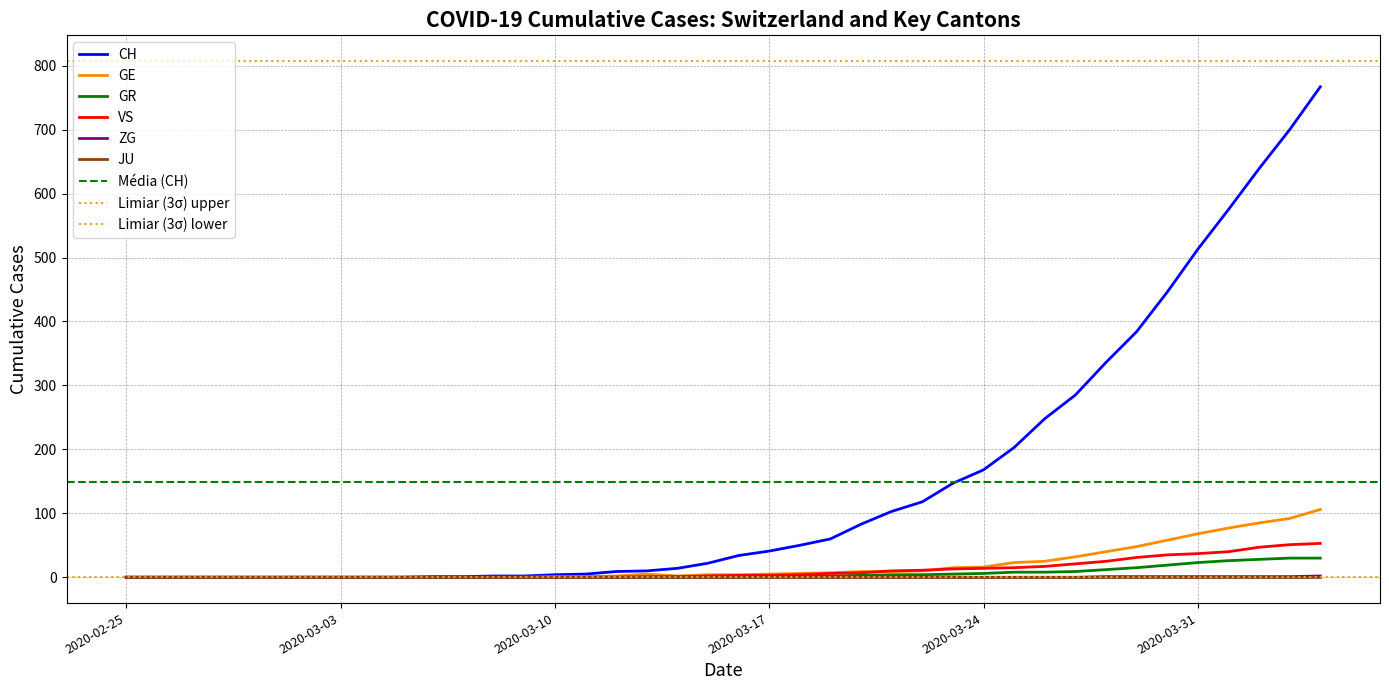

Reading left to right, what are all the values shown in this chart?

CH: 2020-02-25=0	2020-02-26=0	2020-02-27=0	2020-02-28=0	2020-02-29=0	2020-03-01=0	2020-03-02=0	2020-03-03=0	2020-03-04=0	2020-03-05=0	2020-03-06=1	2020-03-07=1	2020-03-08=2	2020-03-09=2	2020-03-10=4	2020-03-11=5	2020-03-12=9	2020-03-13=10	2020-03-14=14	2020-03-15=22	2020-03-16=34	2020-03-17=41	2020-03-18=50	2020-03-19=60	2020-03-20=83	2020-03-21=103	2020-03-22=118	2020-03-23=147	2020-03-24=168	2020-03-25=203	2020-03-26=248	2020-03-27=285	2020-03-28=336	2020-03-29=384	2020-03-30=446	2020-03-31=513	2020-04-01=575	2020-04-02=639	2020-04-03=700	2020-04-04=767
GE: 2020-02-25=0	2020-02-26=0	2020-02-27=0	2020-02-28=0	2020-02-29=0	2020-03-01=0	2020-03-02=0	2020-03-03=0	2020-03-04=0	2020-03-05=0	2020-03-06=0	2020-03-07=0	2020-03-08=0	2020-03-09=0	2020-03-10=1	2020-03-11=1	2020-03-12=2	2020-03-13=5	2020-03-14=2	2020-03-15=4	2020-03-16=4	2020-03-17=5	2020-03-18=6	2020-03-19=7	2020-03-20=9	2020-03-21=9	2020-03-22=10	2020-03-23=15	2020-03-24=16	2020-03-25=23	2020-03-26=25	2020-03-27=32	2020-03-28=40	2020-03-29=48	2020-03-30=58	2020-03-31=68	2020-04-01=77	2020-04-02=85	2020-04-03=92	2020-04-04=106
GR: 2020-02-25=0	2020-02-26=0	2020-02-27=0	2020-02-28=0	2020-02-29=0	2020-03-01=0	2020-03-02=0	2020-03-03=0	2020-03-04=0	2020-03-05=0	2020-03-06=0	2020-03-07=0	2020-03-08=0	2020-03-09=0	2020-03-10=0	2020-03-11=0	2020-03-12=0	2020-03-13=0	2020-03-14=0	2020-03-15=0	2020-03-16=1	2020-03-17=1	2020-03-18=1	2020-03-19=2	2020-03-20=3	2020-03-21=4	2020-03-22=4	2020-03-23=5	2020-03-24=6	2020-03-25=8	2020-03-26=8	2020-03-27=9	2020-03-28=12	2020-03-29=15	2020-03-30=19	2020-03-31=23	2020-04-01=26	2020-04-02=28	2020-04-03=30	2020-04-04=30
VS: 2020-02-25=0	2020-02-26=0	2020-02-27=0	2020-02-28=0	2020-02-29=0	2020-03-01=0	2020-03-02=0	2020-03-03=0	2020-03-04=0	2020-03-05=0	2020-03-06=0	2020-03-07=0	2020-03-08=0	2020-03-09=0	2020-03-10=0	2020-03-11=0	2020-03-12=0	2020-03-13=1	2020-03-14=1	2020-03-15=2	2020-03-16=3	2020-03-17=3	2020-03-18=4	2020-03-19=6	2020-03-20=7	2020-03-21=10	2020-03-22=11	2020-03-23=13	2020-03-24=14	2020-03-25=15	2020-03-26=17	2020-03-27=21	2020-03-28=25	2020-03-29=31	2020-03-30=35	2020-03-31=37	2020-04-01=40	2020-04-02=47	2020-04-03=51	2020-04-04=53
ZG: 2020-02-25=0	2020-02-26=0	2020-02-27=0	2020-02-28=0	2020-02-29=0	2020-03-01=0	2020-03-02=0	2020-03-03=0	2020-03-04=0	2020-03-05=0	2020-03-06=0	2020-03-07=0	2020-03-08=0	2020-03-09=0	2020-03-10=0	2020-03-11=0	2020-03-12=0	2020-03-13=0	2020-03-14=0	2020-03-15=0	2020-03-16=0	2020-03-17=0	2020-03-18=0	2020-03-19=0	2020-03-20=0	2020-03-21=0	2020-03-22=0	2020-03-23=0	2020-03-24=0	2020-03-25=0	2020-03-26=0	2020-03-27=0	2020-03-28=1	2020-03-29=1	2020-03-30=1	2020-03-31=1	2020-04-01=1	2020-04-02=1	2020-04-03=1	2020-04-04=2